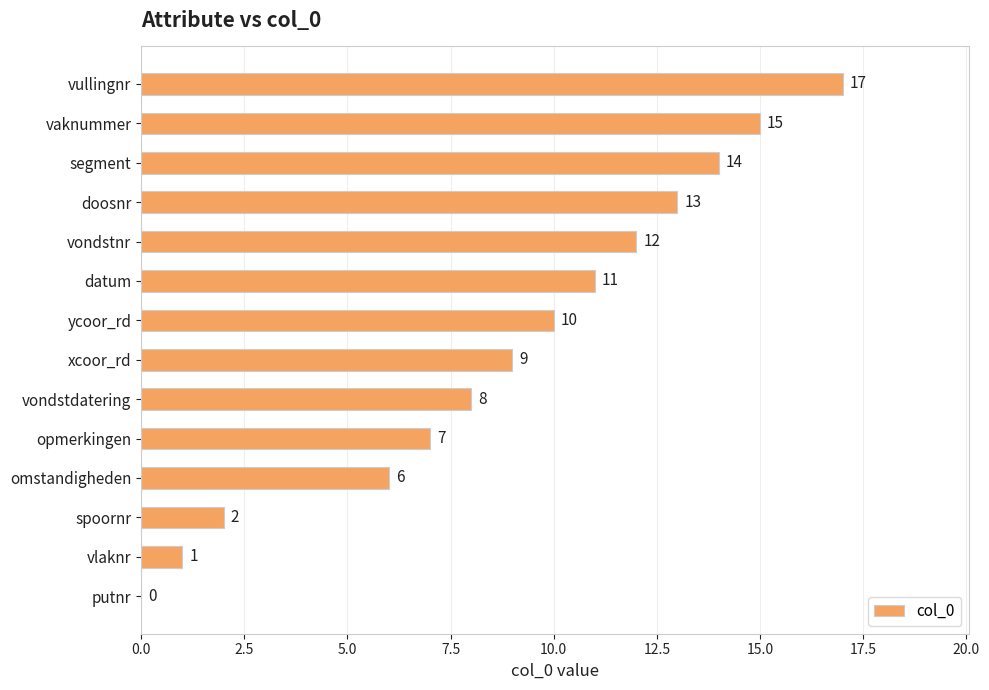

The chart shows a value of 6 at omstandigheden. True or false?

True